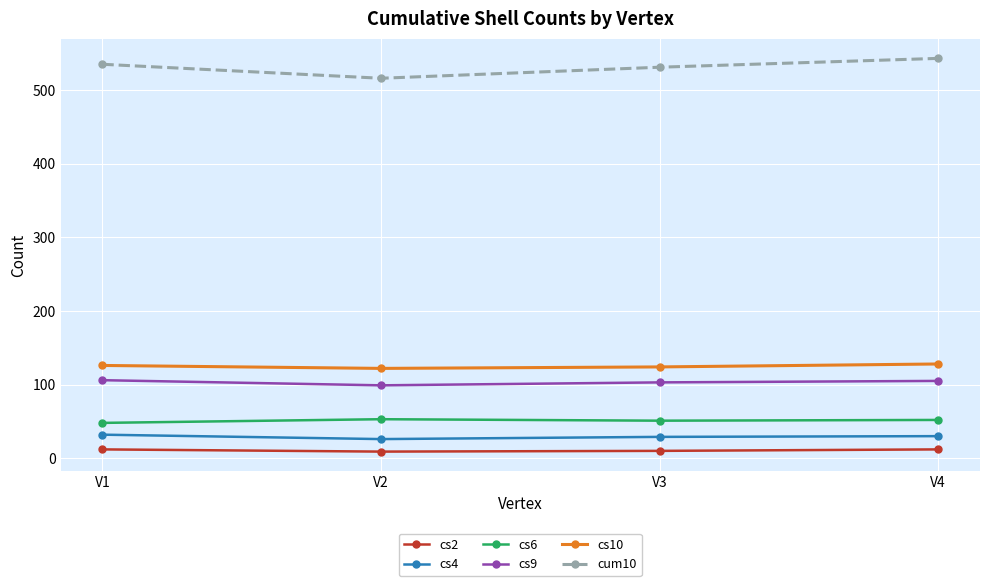

What are all the series names shown in the legend?

cs2, cs4, cs6, cs9, cs10, cum10